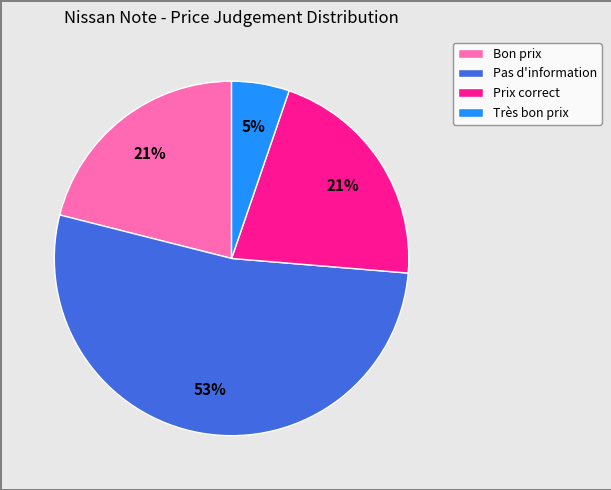

Which category has the smallest portion of the pie?

Très bon prix